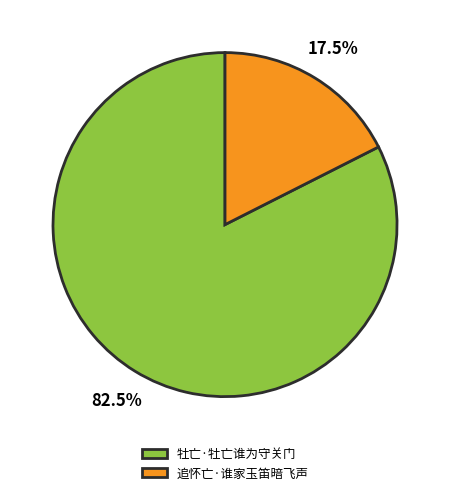

How many segments does this pie chart have?

2